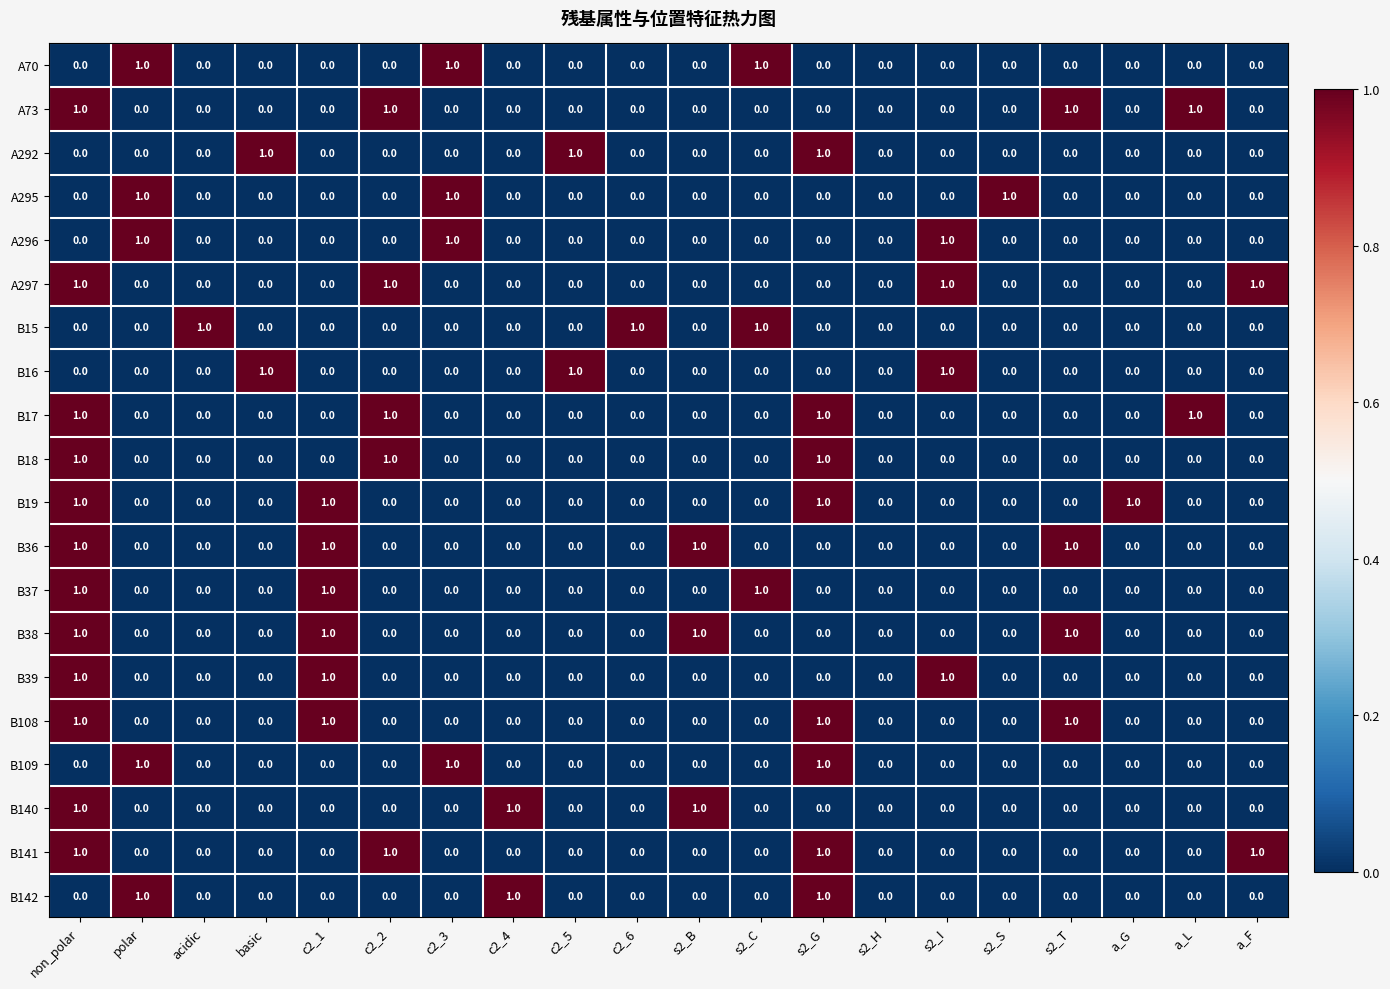

Is it true that B15 equals 0 at a_G?

True